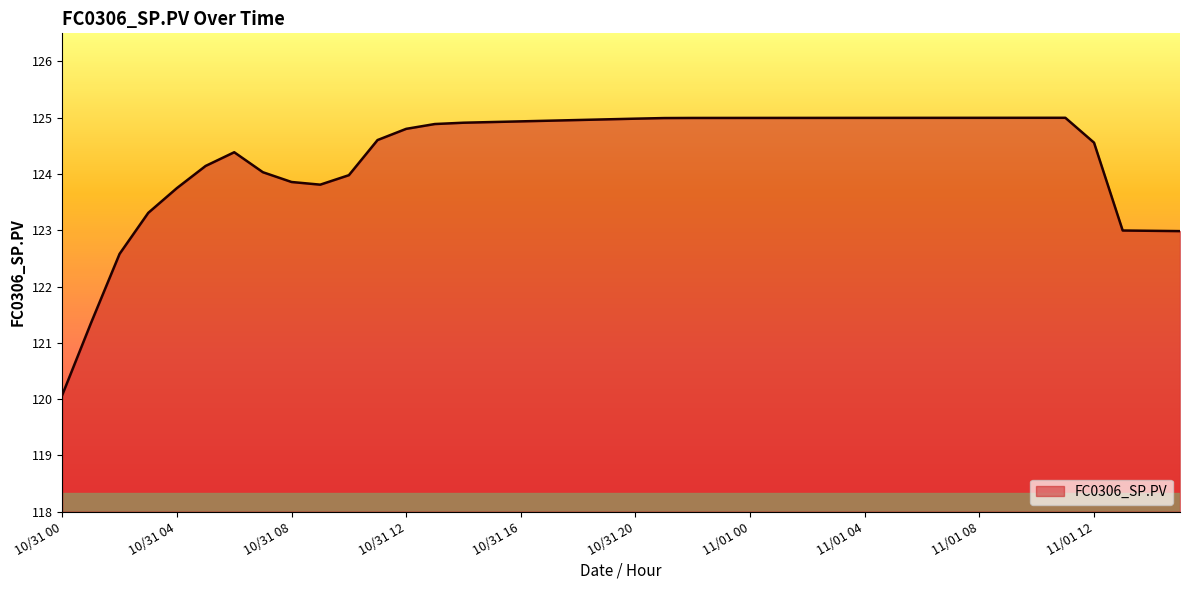

What is the greatest value displayed?

125.0